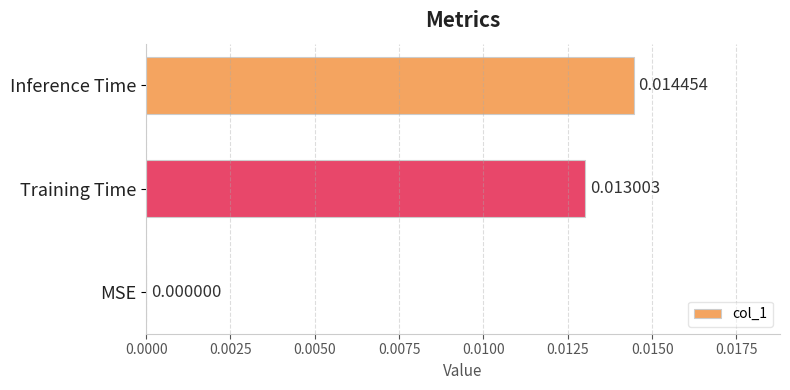

How many positive values are there?

2